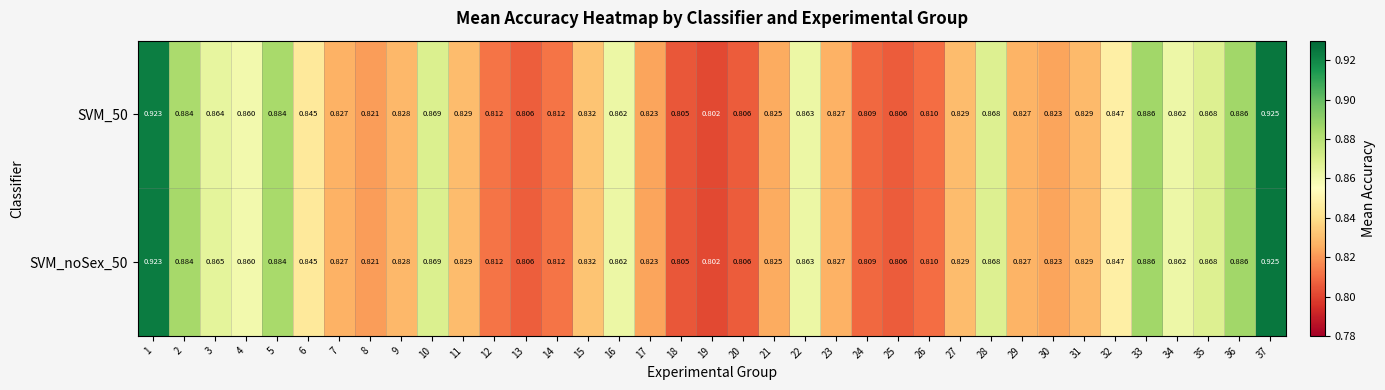

Is the value of SVM_50 at 14 greater than the value of SVM_noSex_50 at 23?

No